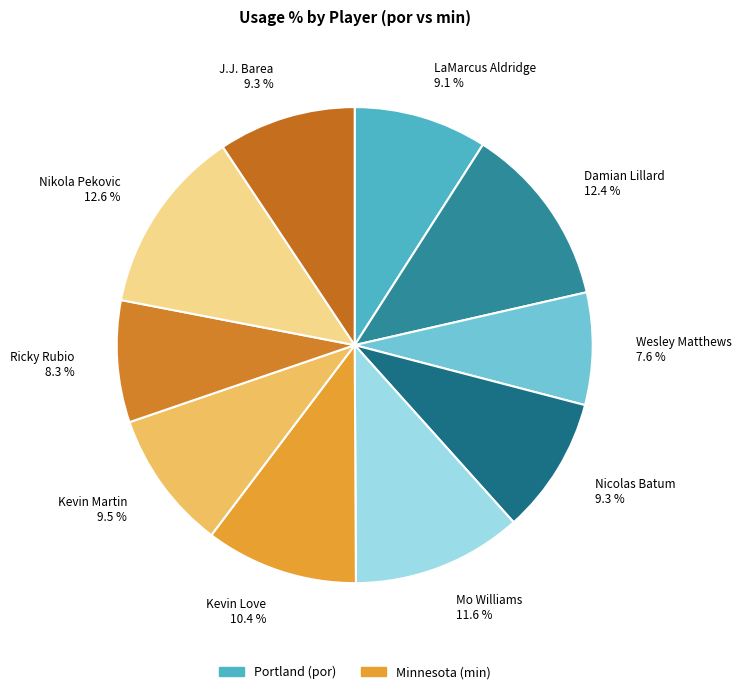

To the nearest percent, what is the difference between the LaMarcus Aldridge and Ricky Rubio slice percentages?

1%